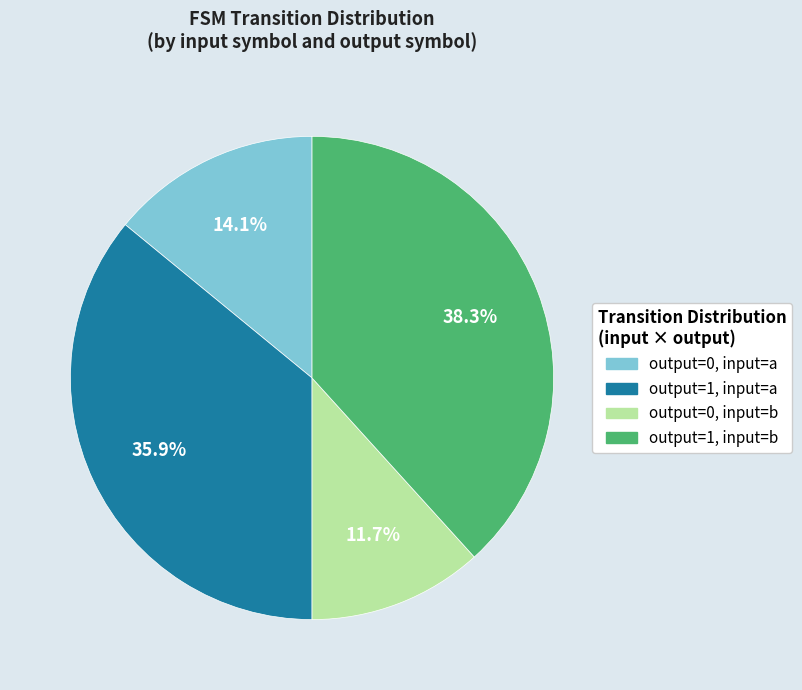

To the nearest percent, what is the average slice percentage?

25%